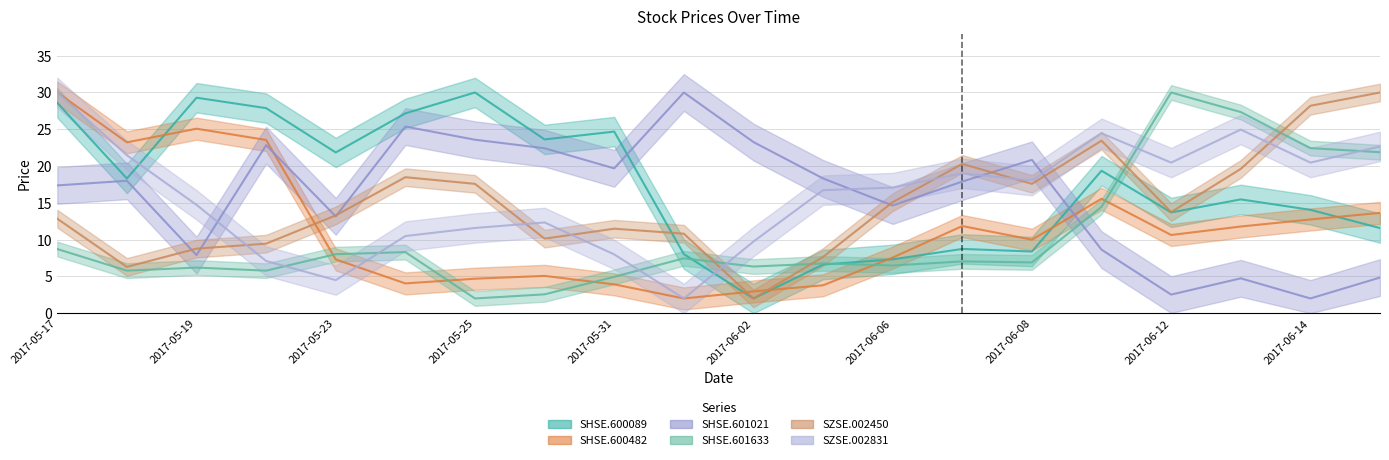

At how many categories does at least one series exceed 7?

20